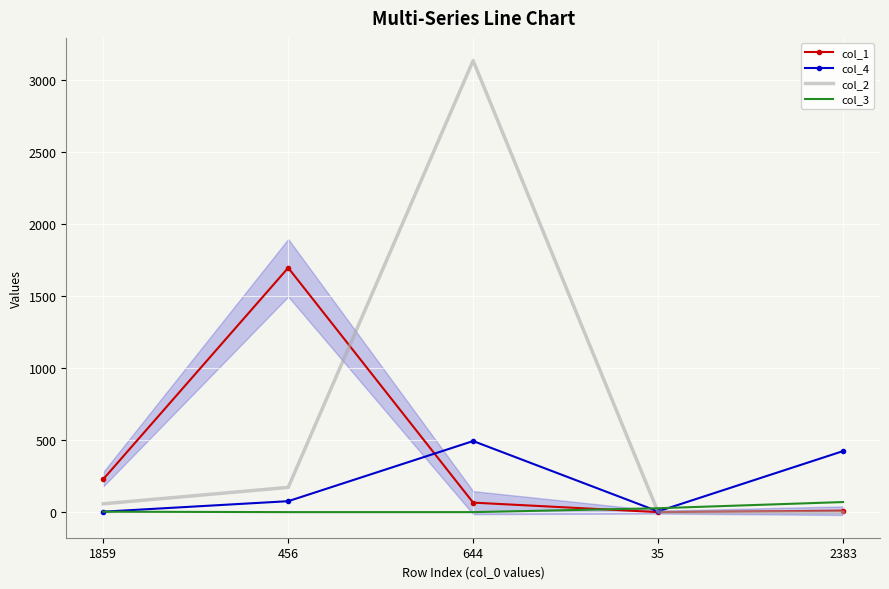

The value of col_1 at 644 is 87. True or false?

False